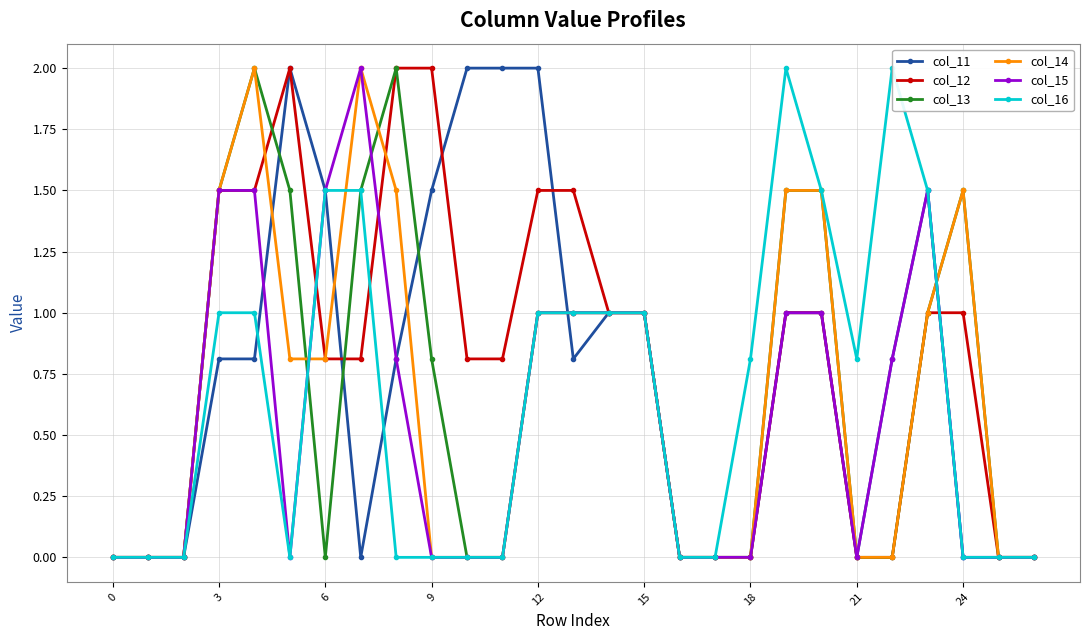

What is the highest value of the col_11 series?

2.0